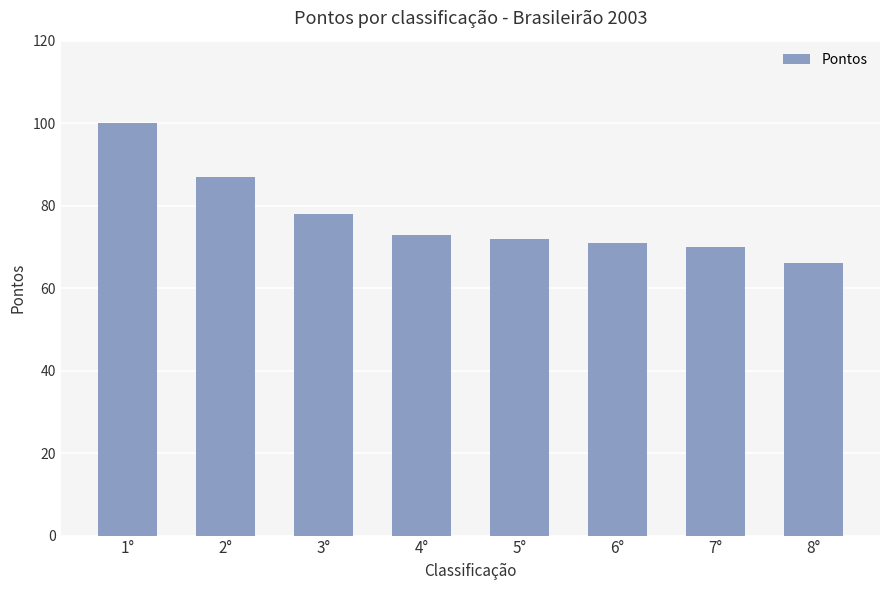

The chart shows a value of 118 at 4°. True or false?

False